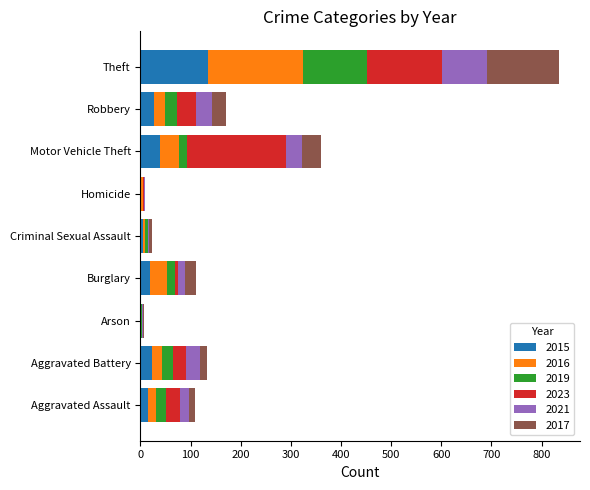

At which category is the sum across all series the highest?

Theft